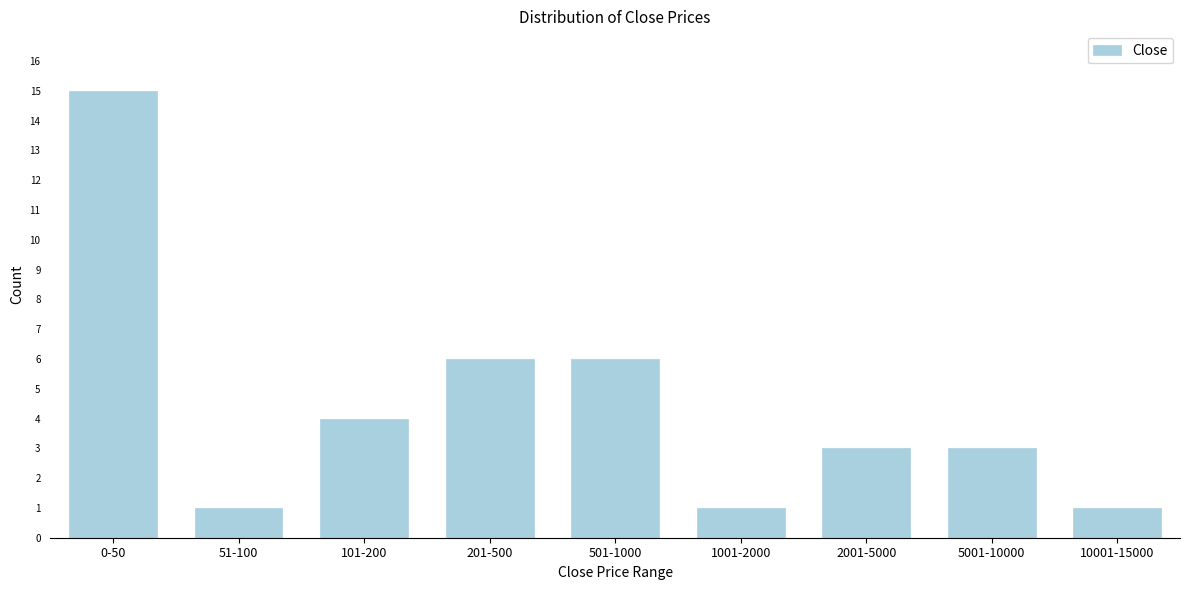

Reading right to left, list all the values displayed in this chart.

1	3	3	1	6	6	4	1	15